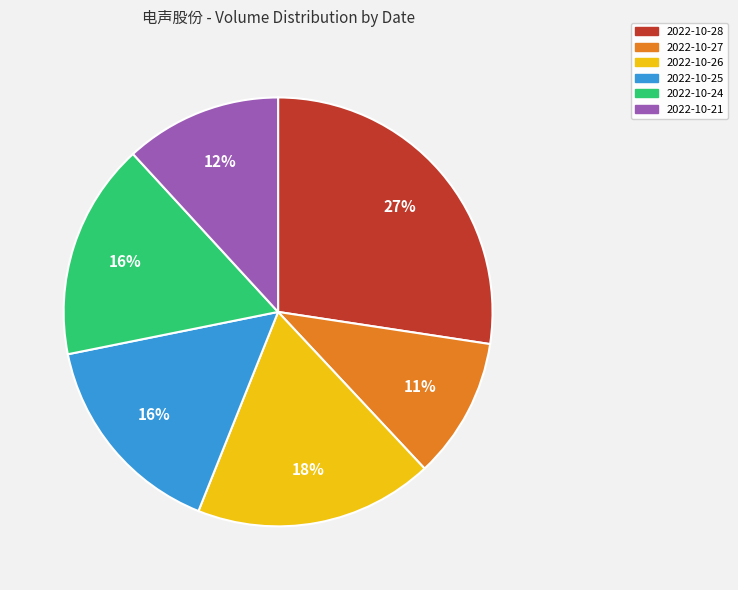

How many slices are in this pie chart?

6